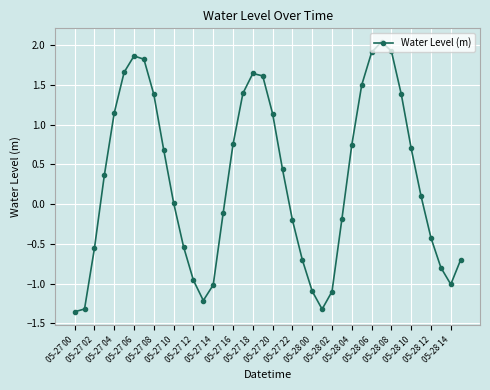

How many values exceed 0?

22